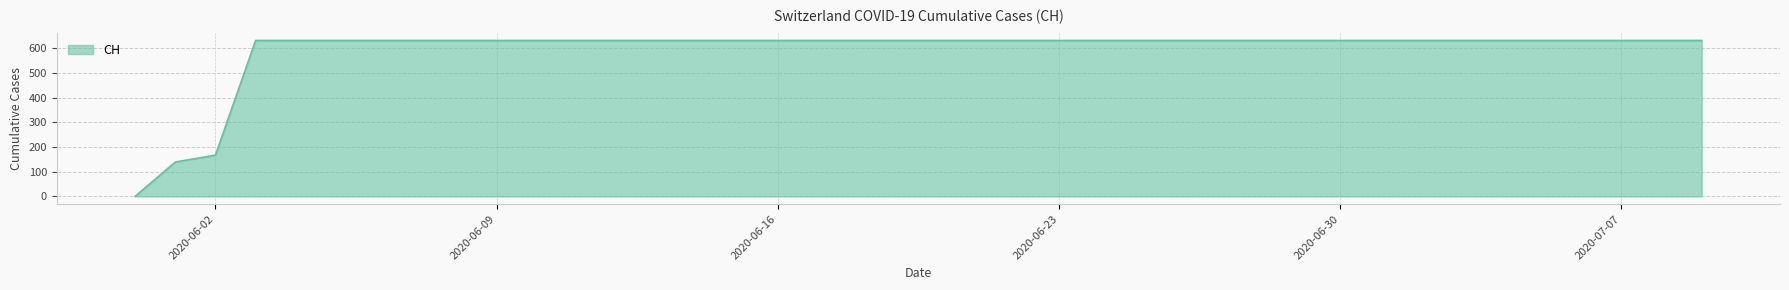

What is the difference between the second highest and second lowest values?

492